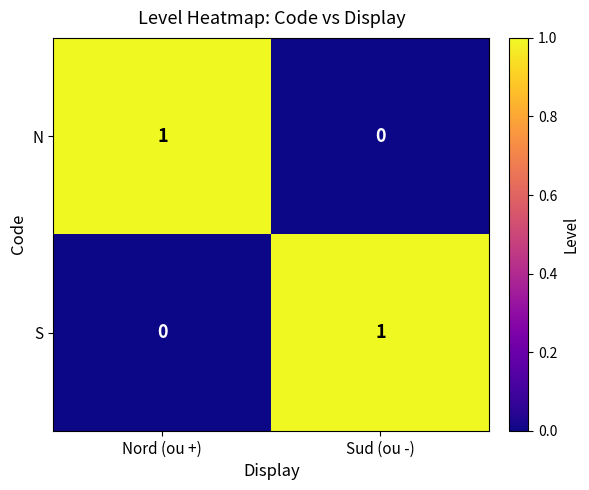

True or false: N has a value of 0 at Sud (ou -).

True